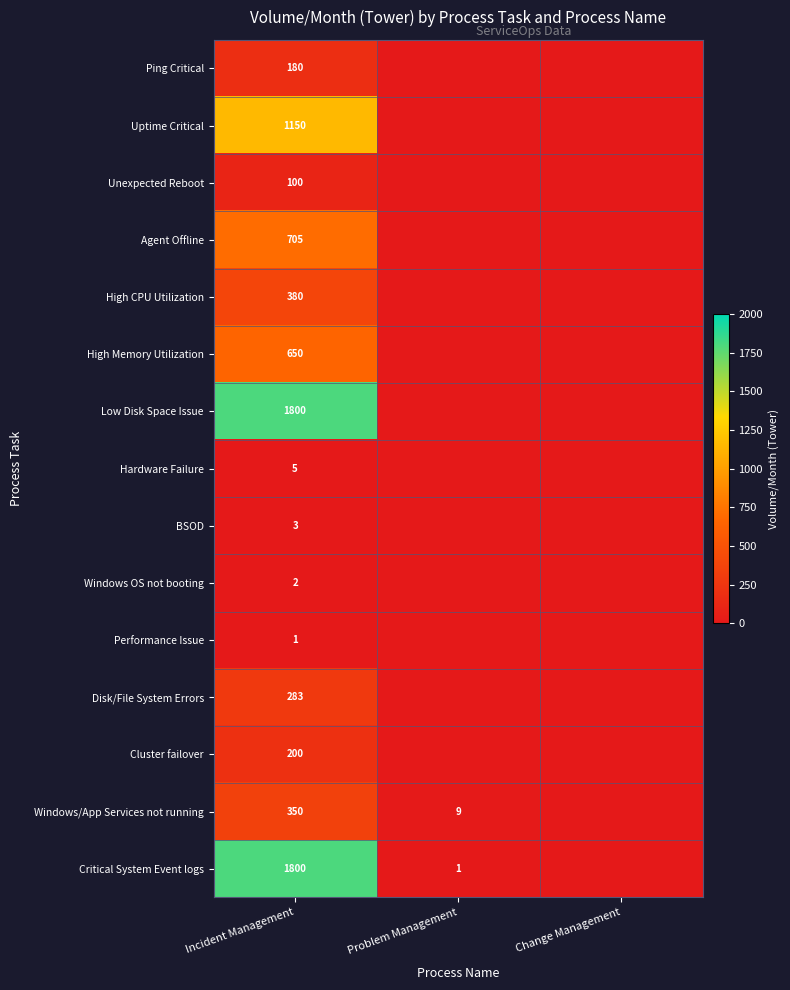

Is it true that Low Disk Space Issue equals 3123 at Incident Management?

False